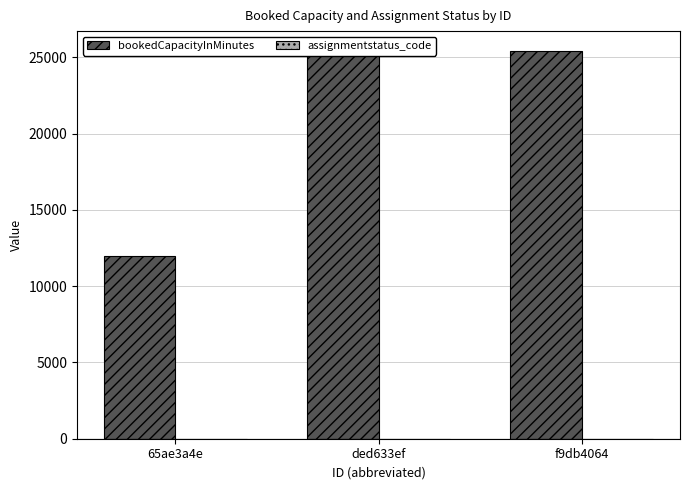

Rank the categories by bookedCapacityInMinutes value from highest to lowest.

ded633ef, f9db4064, 65ae3a4e